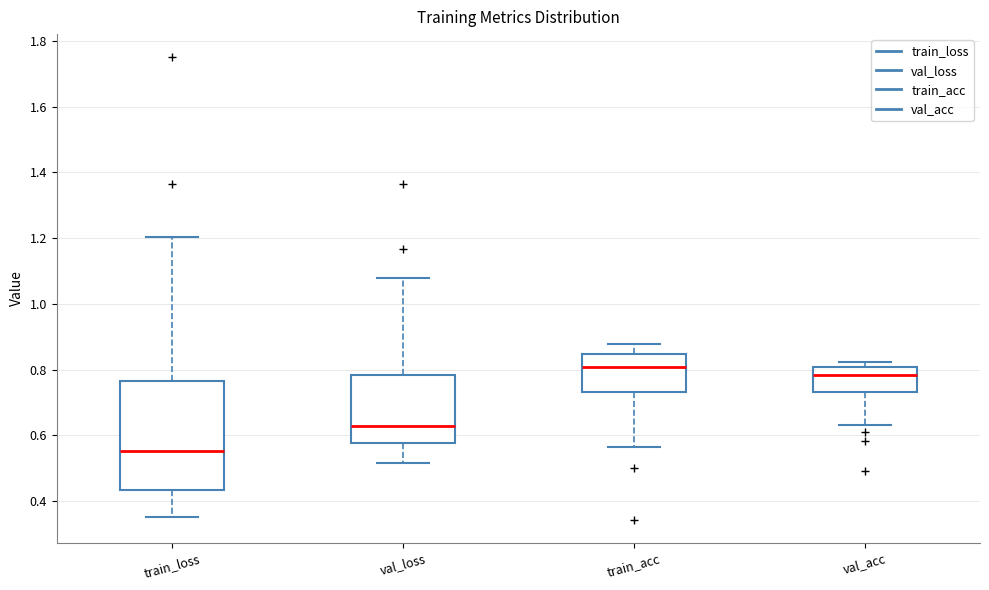

Reading left to right, transcribe this box plot: for each box, give where its median line is, the range the box spans, and where its two whiskers end, as read against the y-axis. The values are not printed on the chart, so give them approximately, as read against the axis.

train_loss: median 0.56, box 0.44 to 0.76, whiskers 0.36 to 1.20
val_loss: median 0.62, box 0.58 to 0.78, whiskers 0.52 to 1.08
train_acc: median 0.80, box 0.74 to 0.84, whiskers 0.56 to 0.88
val_acc: median 0.78, box 0.74 to 0.80, whiskers 0.64 to 0.82